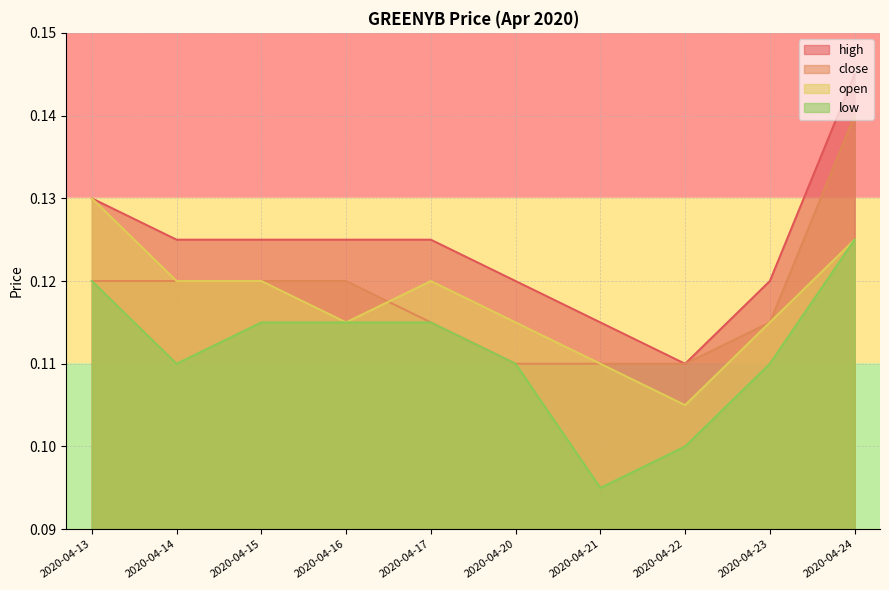

True or false: high and open cross at least once.

False